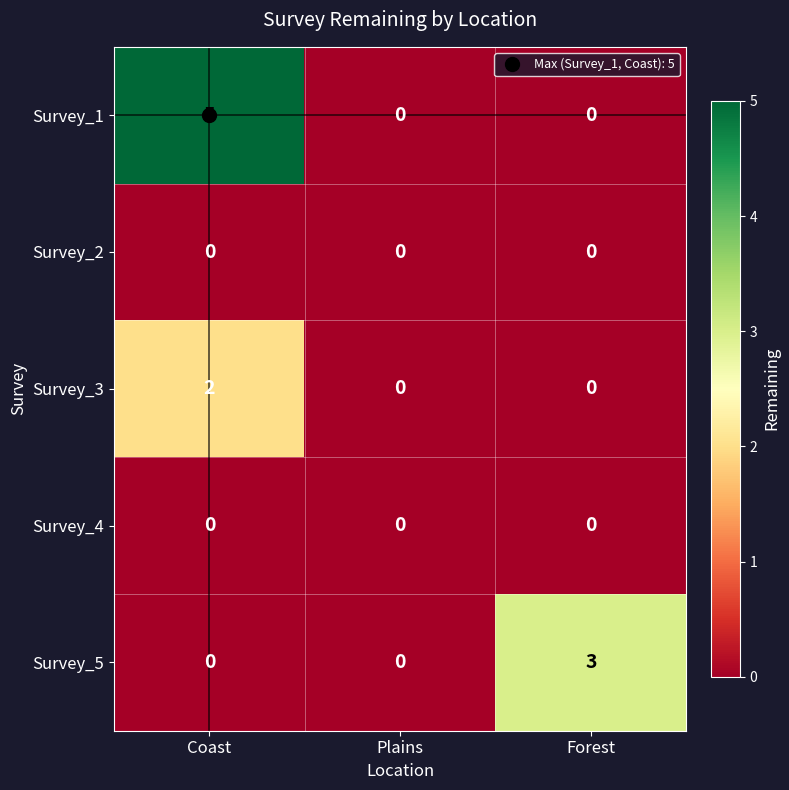

Count the number of categories in the chart.

3